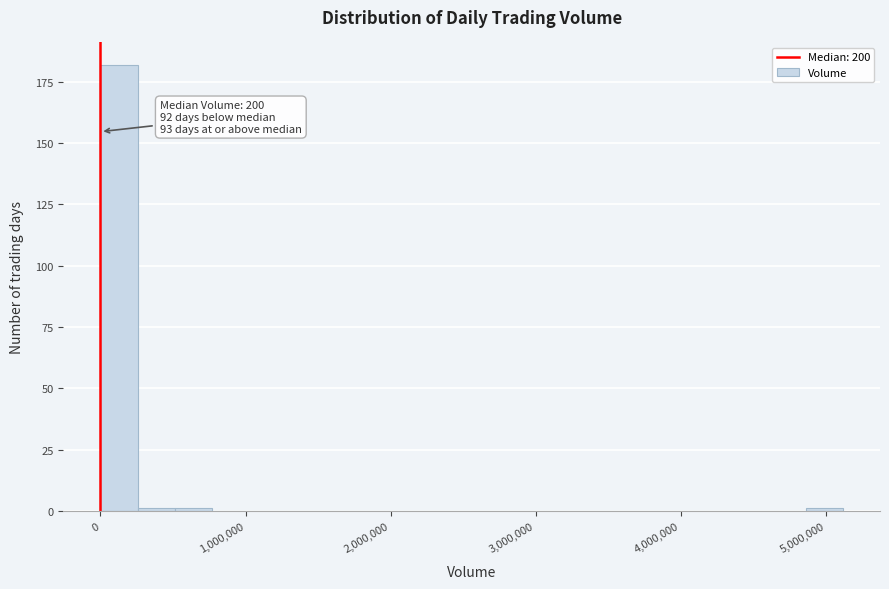

Around what value on the x-axis is the tallest bar? Give the approximate position of its centre, as read against the axis.

100000